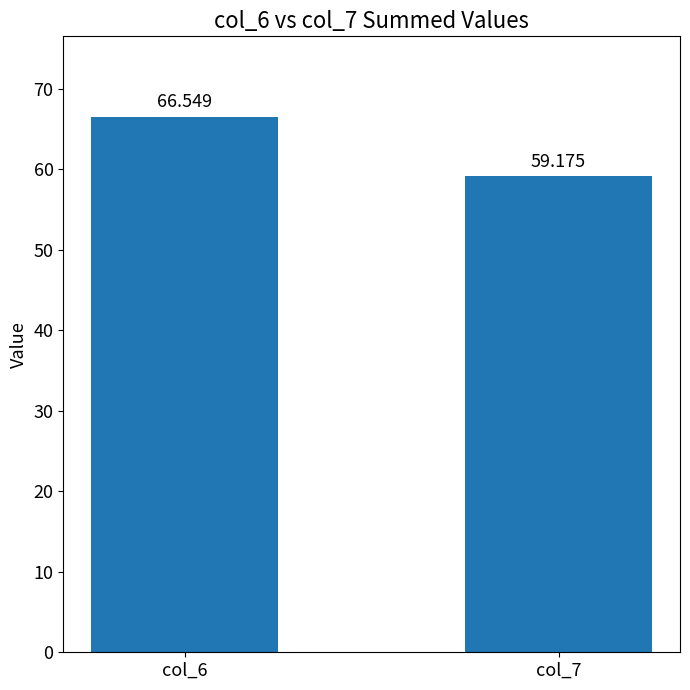

Reading left to right, transcribe all the data shown in this chart.

col_6=66.5	col_7=59.2